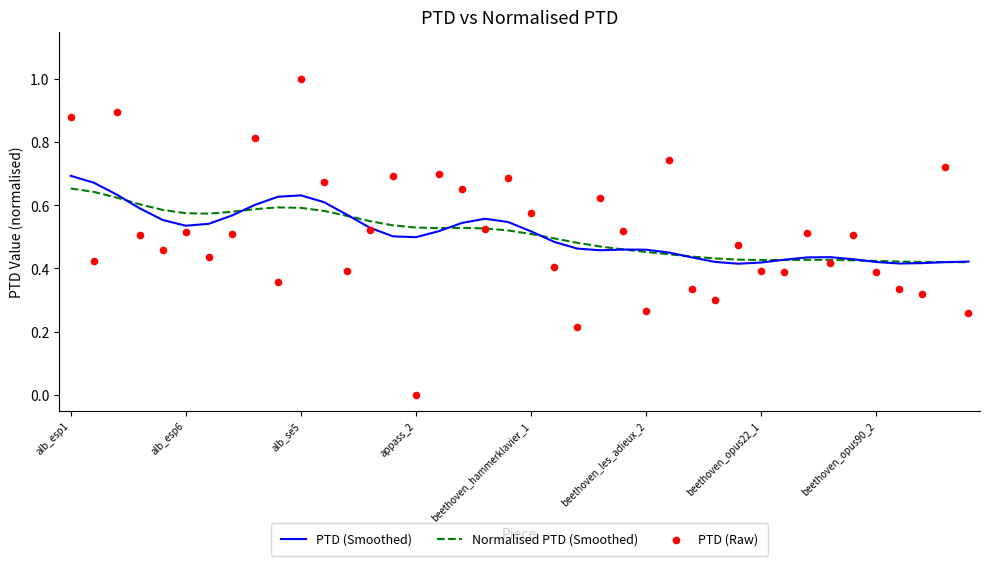

Which series has the largest total across all categories?

PTD (Smoothed)